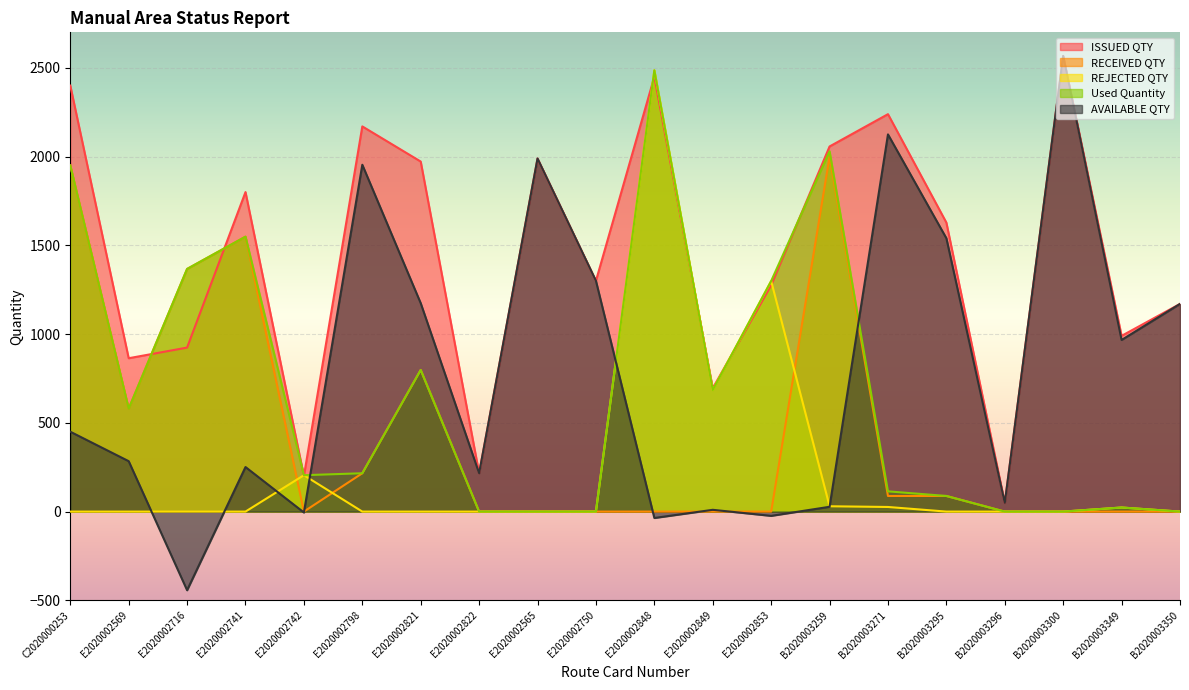

In AVAILABLE QTY, how many points are higher than both neighbors (excluding endpoints)?

6